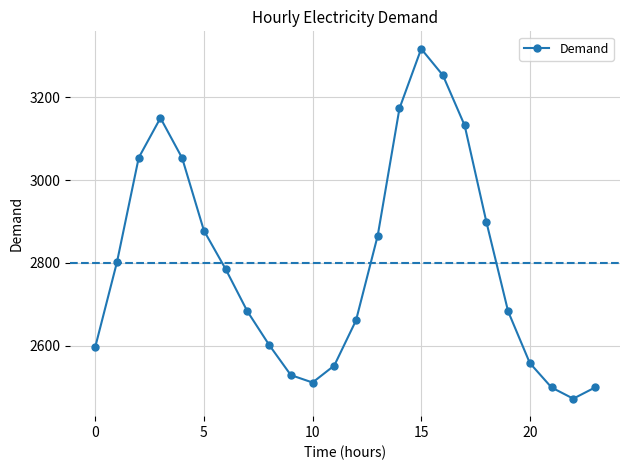

True or false: there are more than 2 points higher than both neighbors.

False